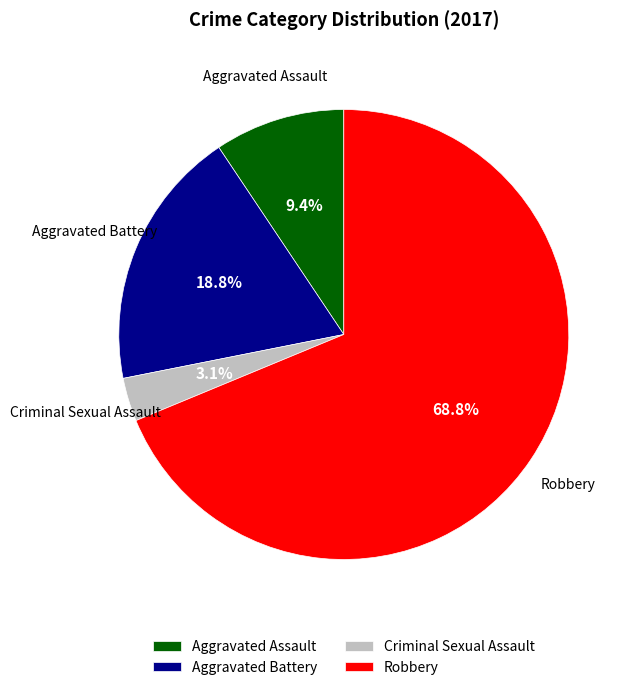

What percentage is the Aggravated Battery slice, to the nearest percent?

19%